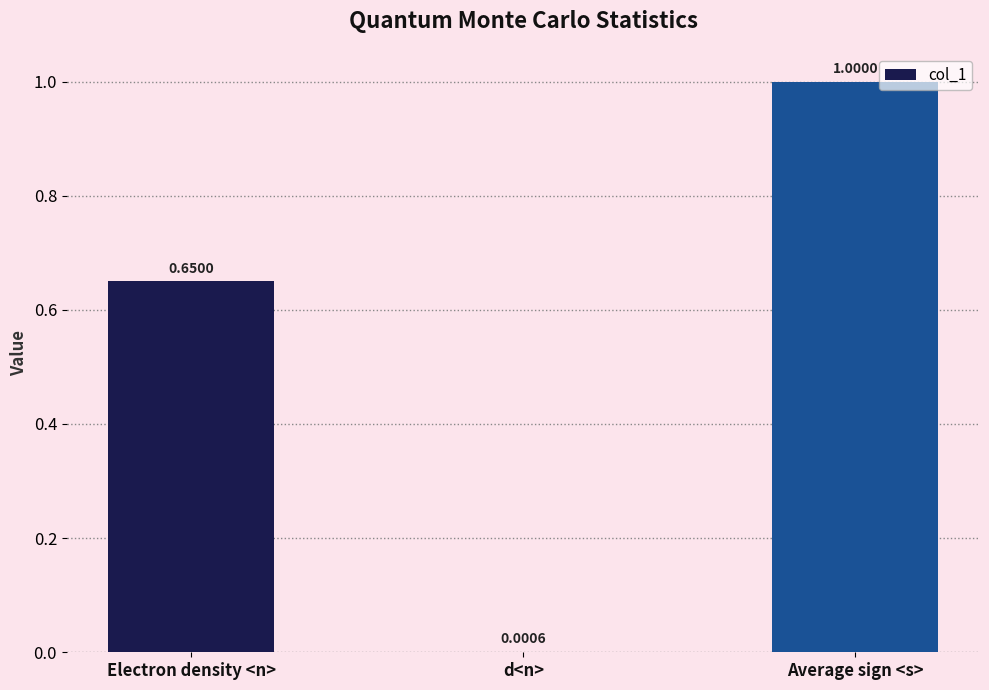

Where is the data nearest to the value 0?

d<n>